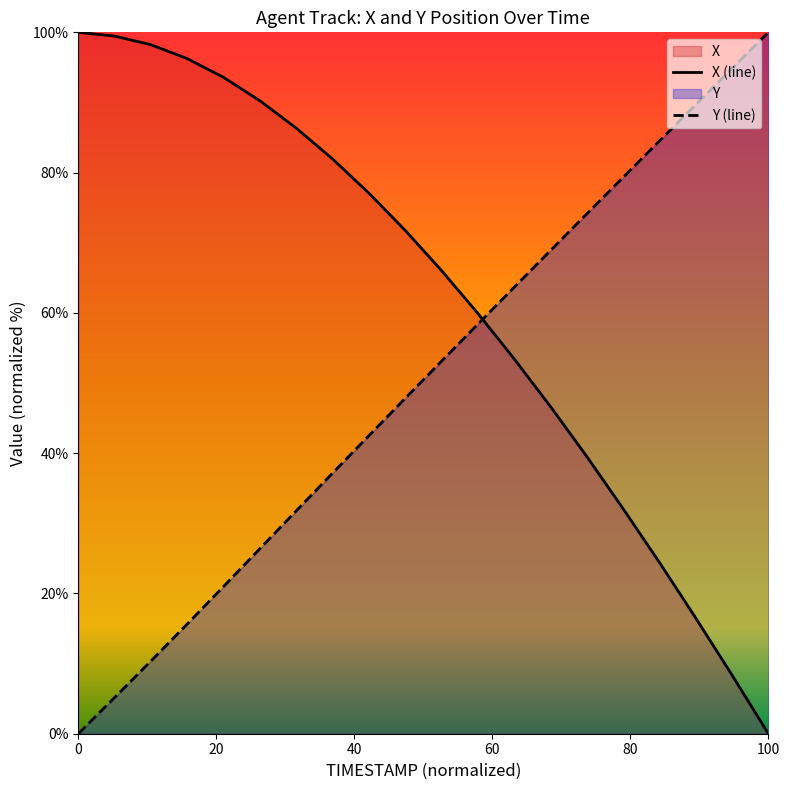

How many intersections are there between X (line) and Y (line)?

1